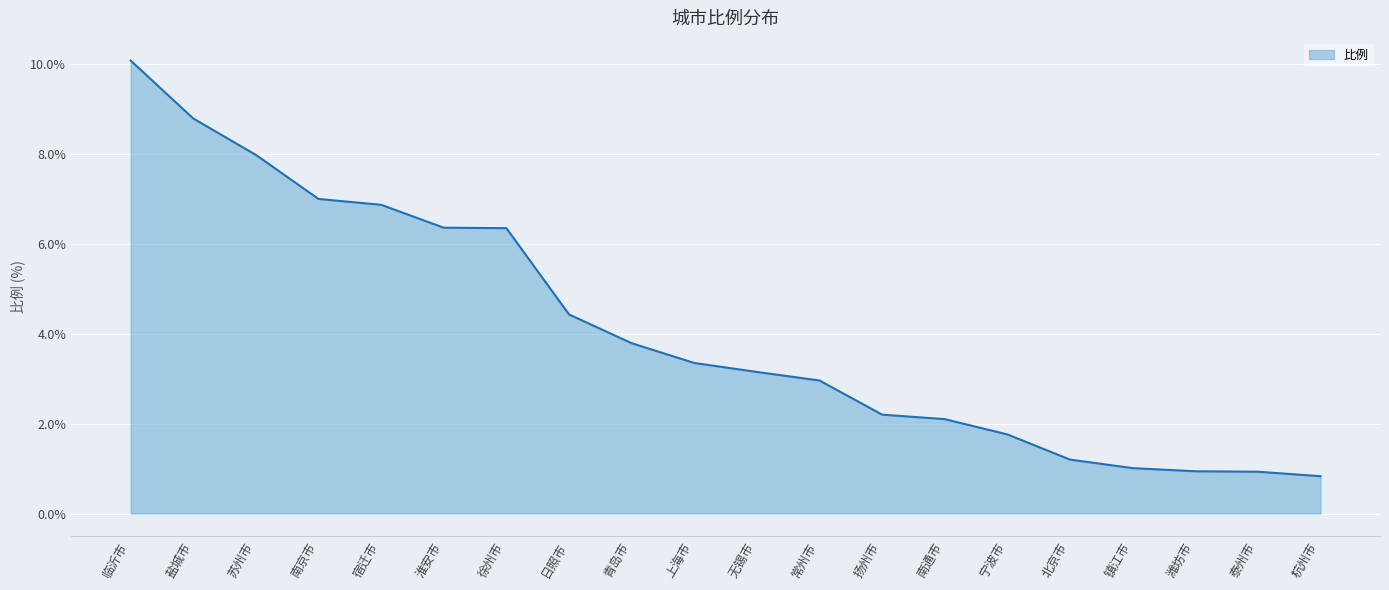

At which category does the chart reach its peak across all series?

临沂市